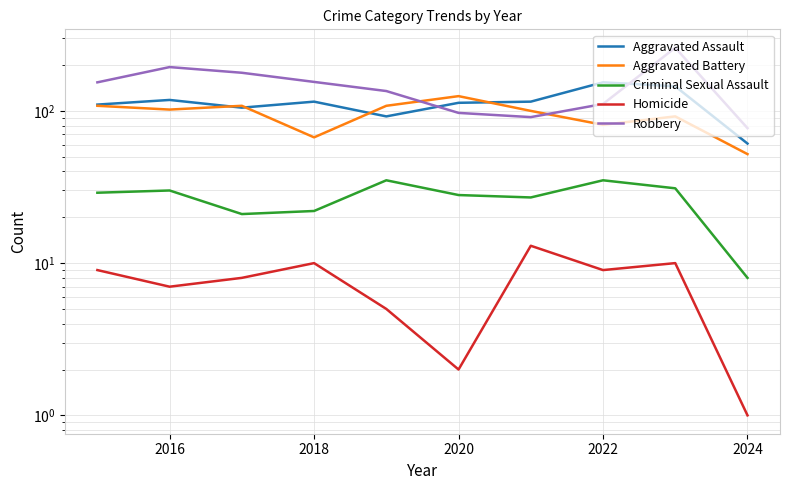

The Homicide series shows 4 at 2022. True or false?

False